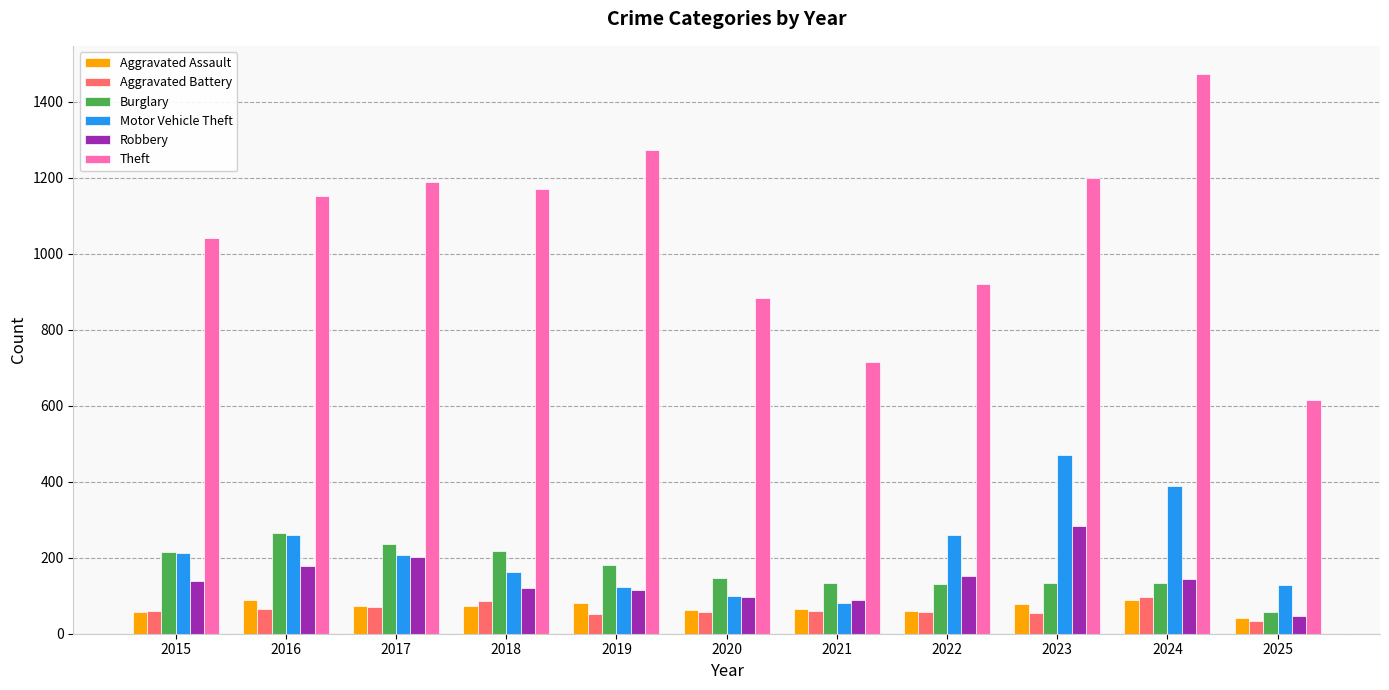

Which series has the widest spread of values?

Theft